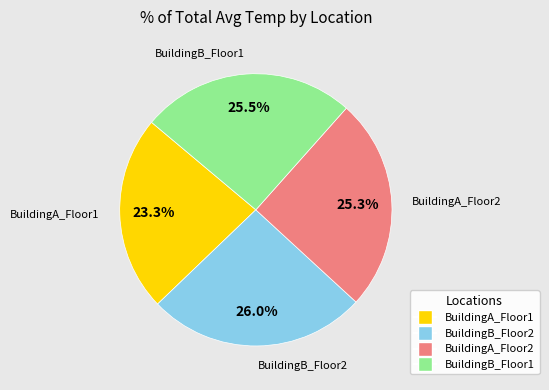

Which category has the smallest portion of the pie?

BuildingA_Floor1